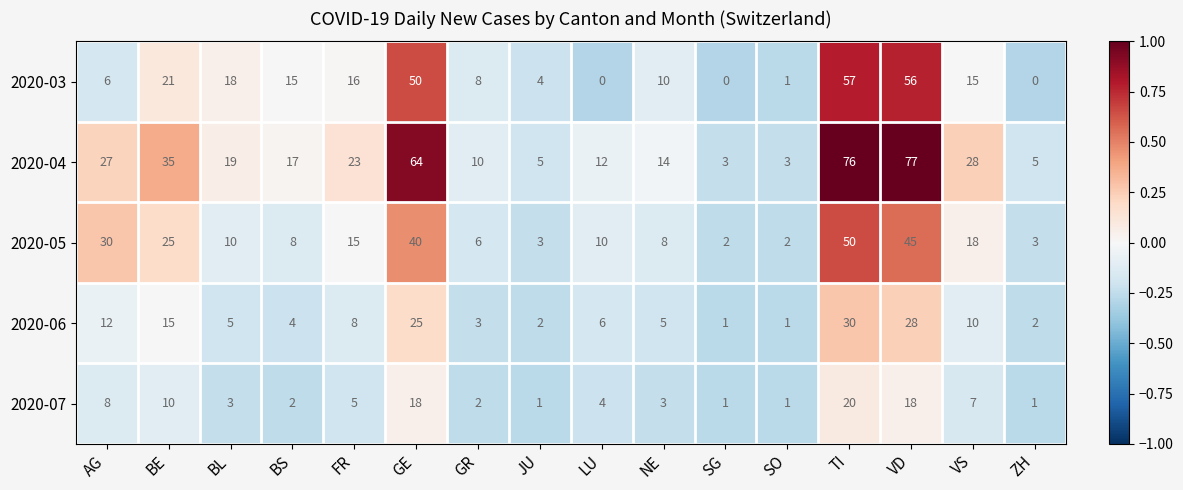

Which series has the largest range (max minus min)?

2020-04